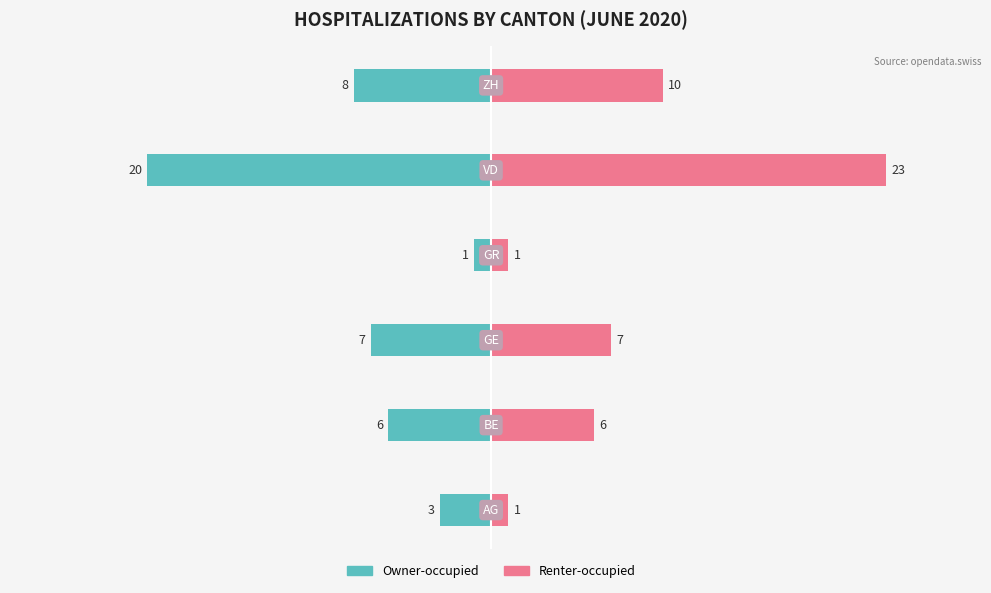

True or false: Owner-occupied has a value of 0 at 3.

False